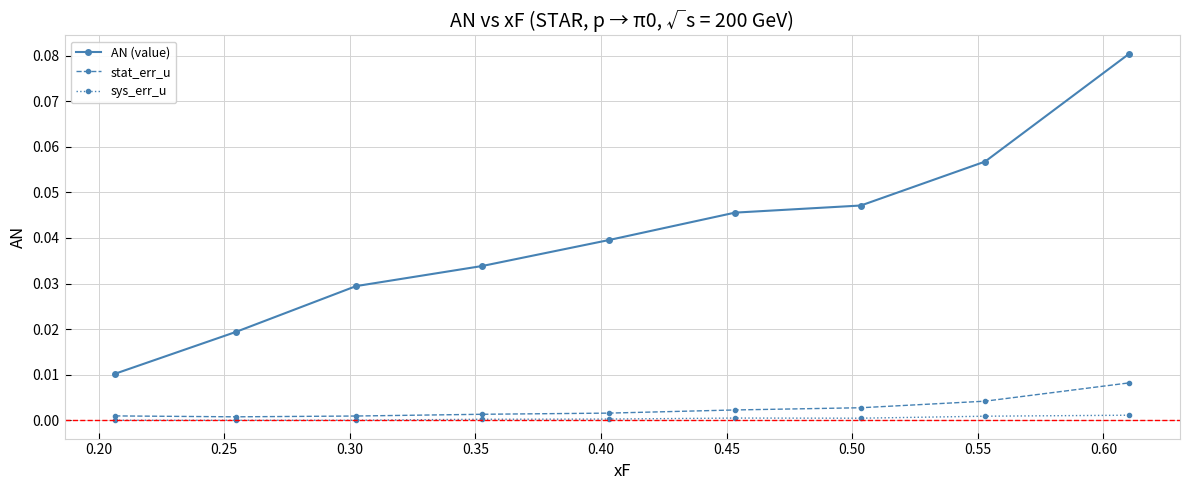

Does the chart display data point markers on the line(s)?

Yes